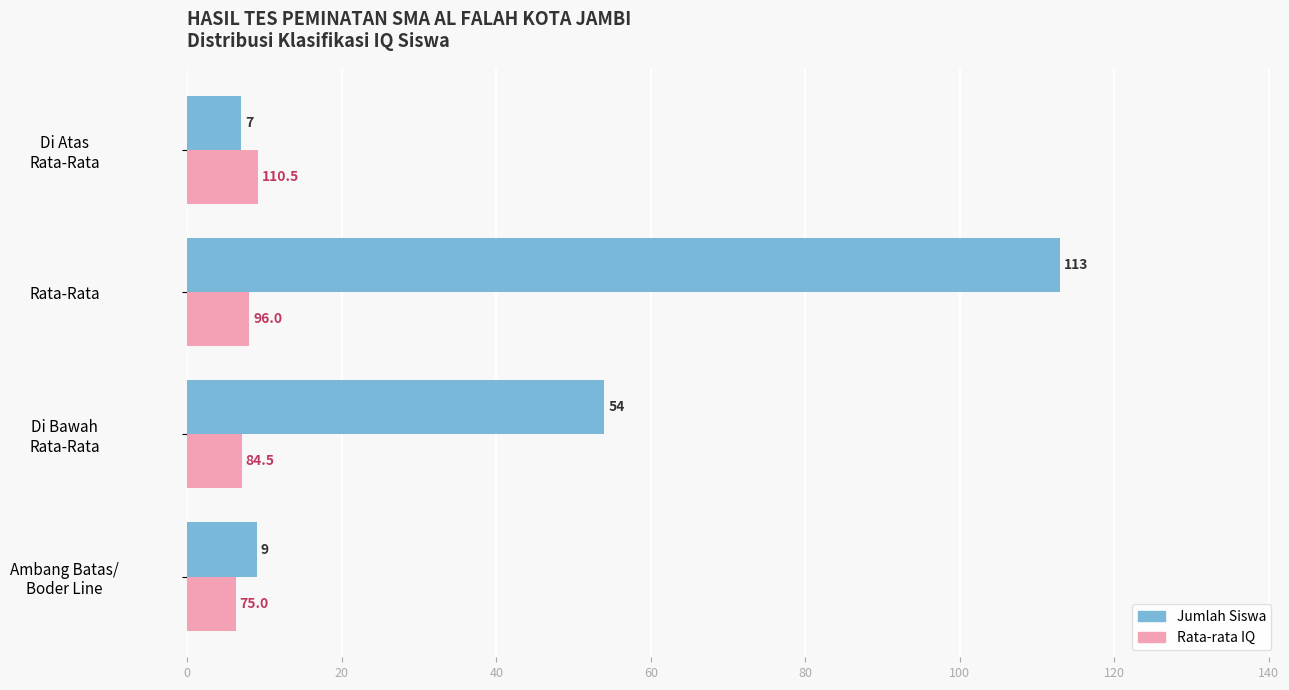

At which category is the sum across all series the highest?

Rata-Rata